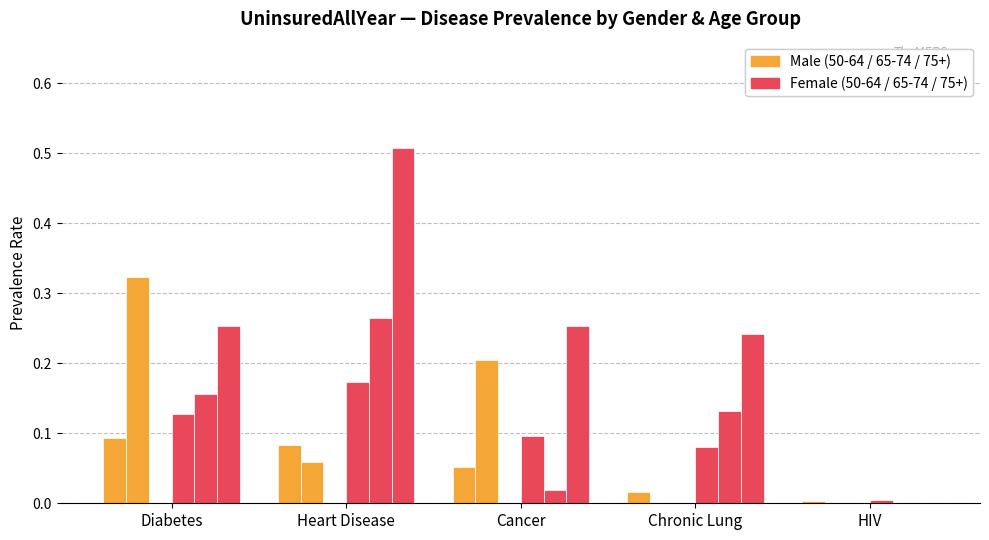

What is the maximum value shown in the chart?

0.5